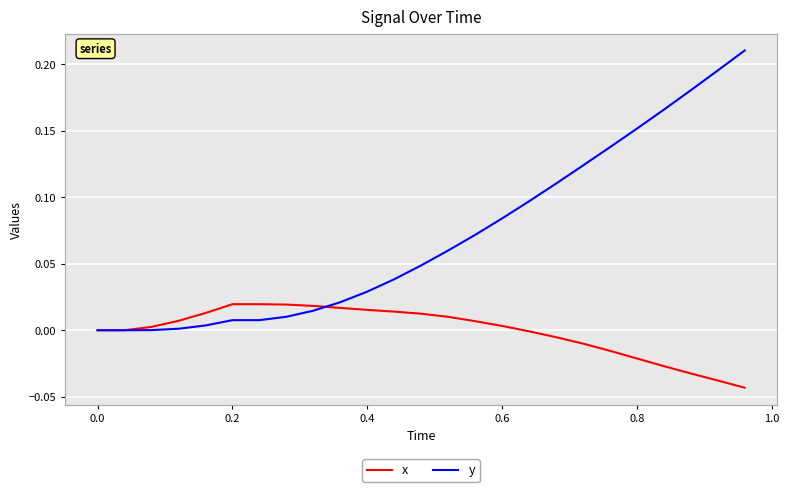

What are all the series names shown in the legend?

x, y